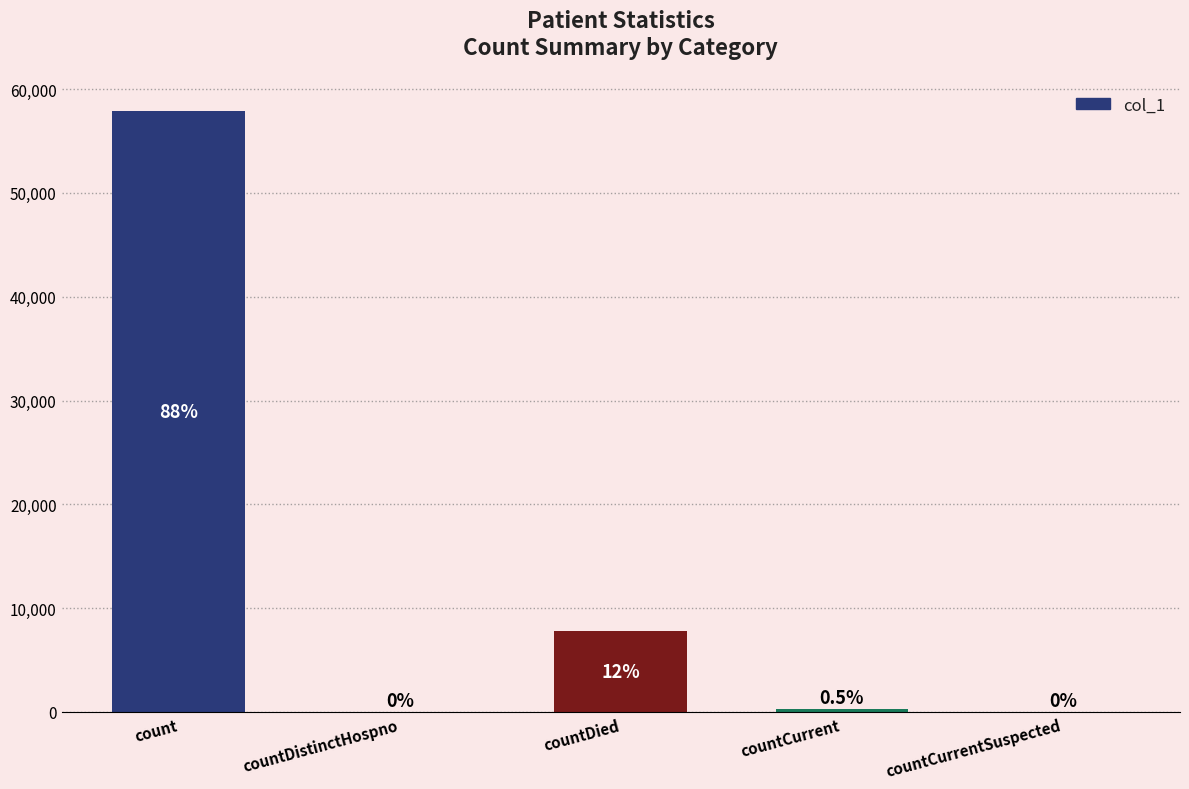

What is the value of the 1st bar from the left?

57854